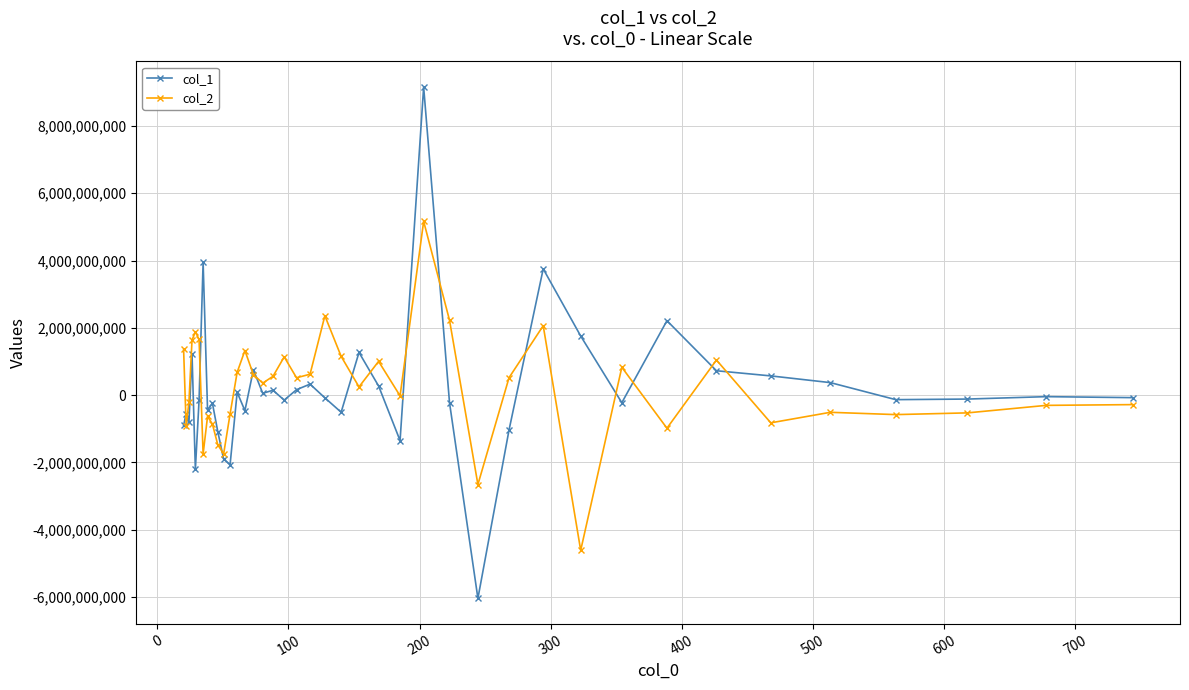

What is the difference between the maximum and minimum values in the col_1 series?

15197898288.5